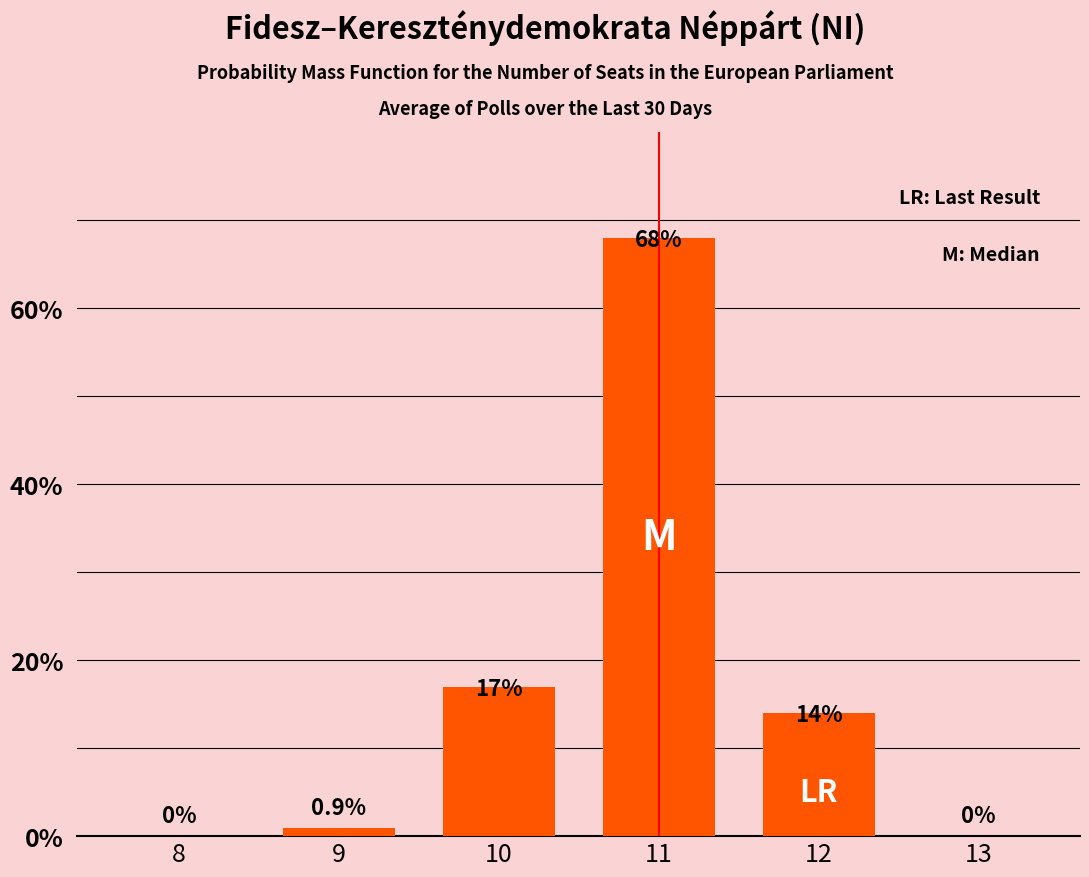

What is the average value?

16.7